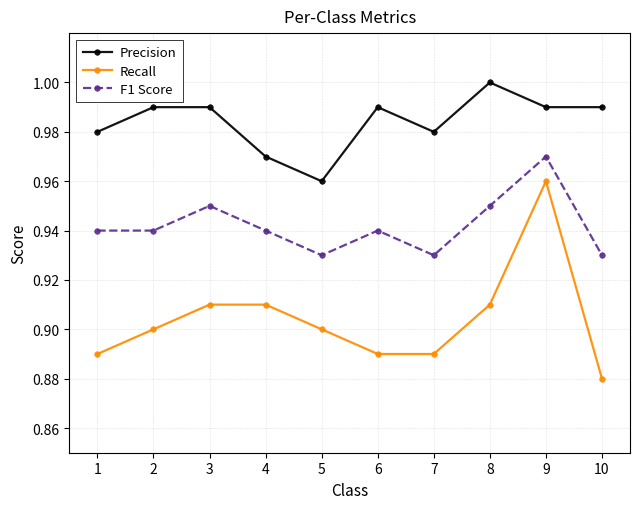

True or false: Recall has a value of 0.4 at 2.

False